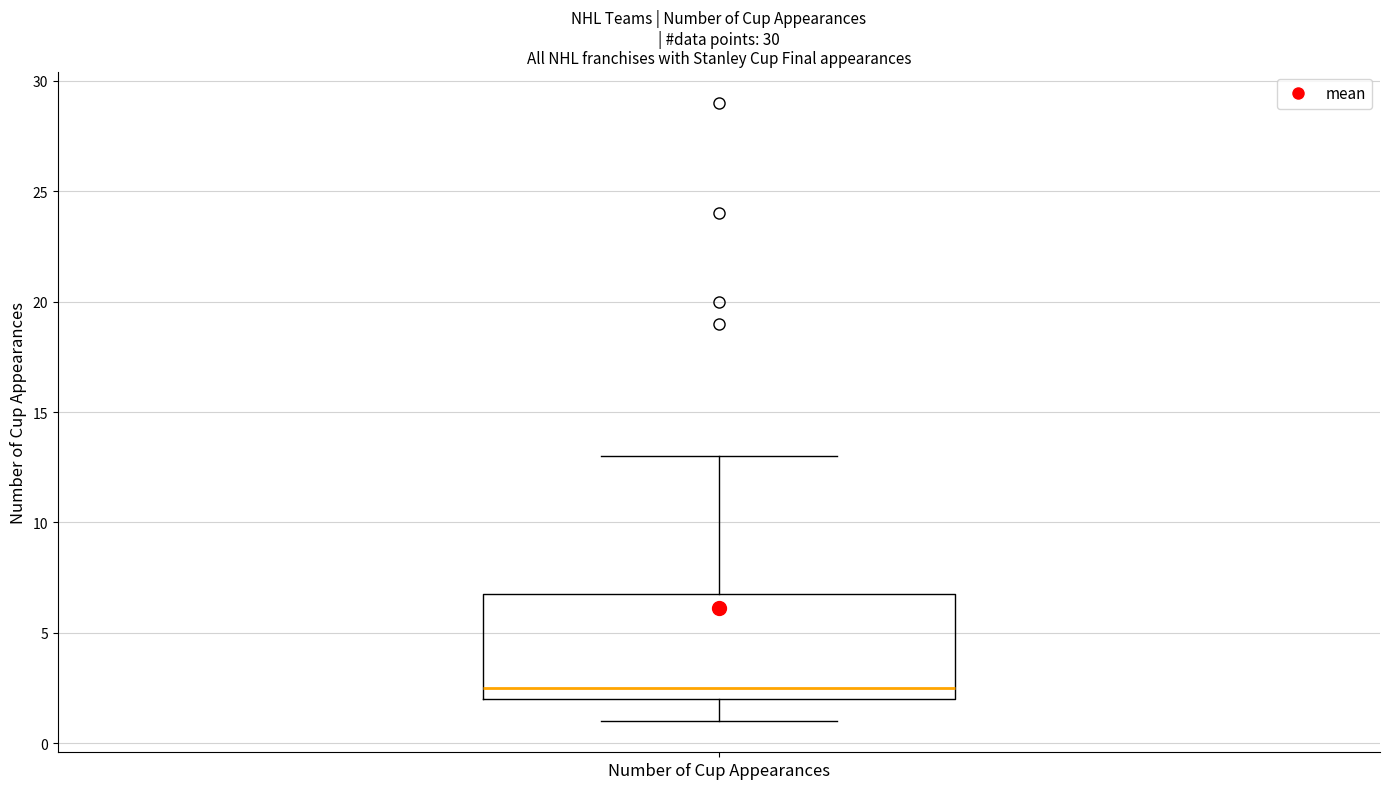

Transcribe this box plot: give where the median line is, the range the box spans, and where the two whiskers end, as read against the y-axis. The values are not printed on the chart, so give them approximately, as read against the axis.

median 2.5, box 2.0 to 7.0, whiskers 1.0 to 13.0